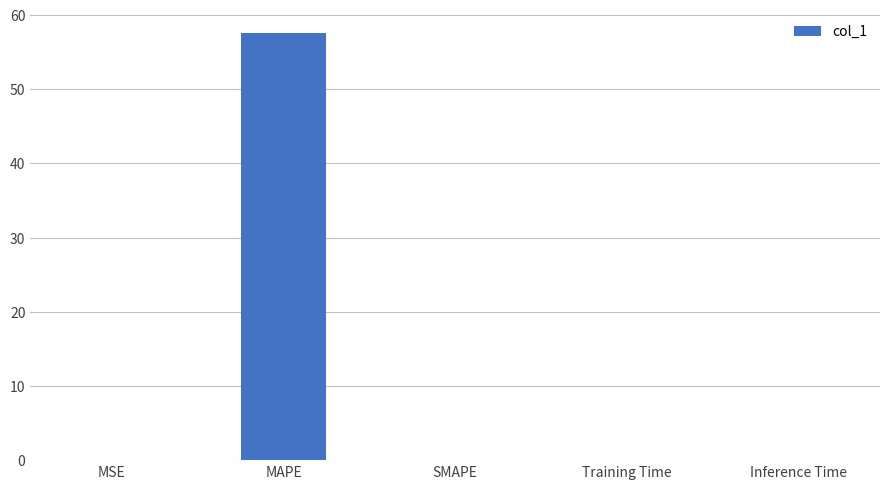

At which category does the chart reach its peak across all series?

MAPE